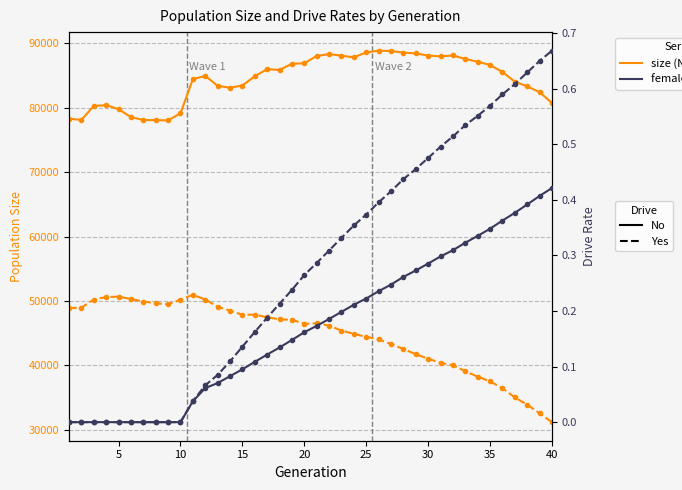

Which series has the largest total across all categories?

size